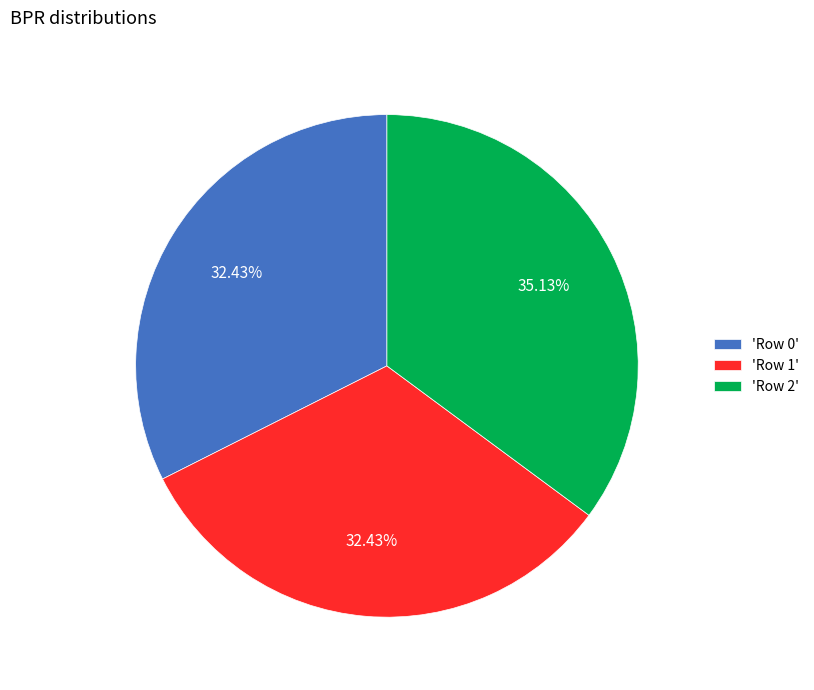

To the nearest percent, what is the average slice percentage?

33%